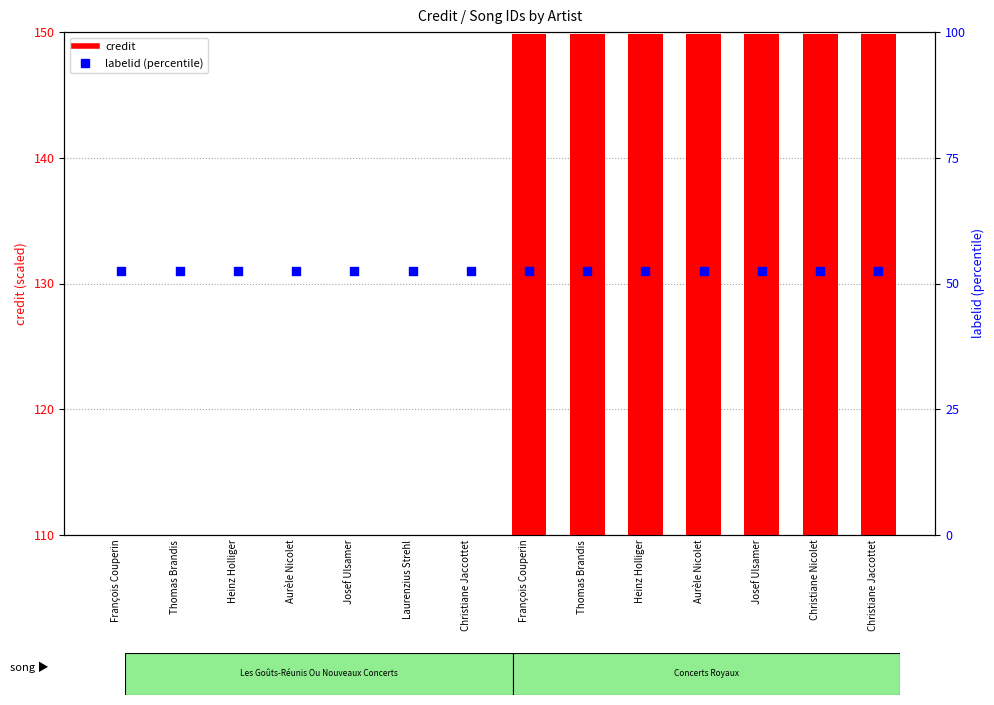

At how many categories does at least one series exceed 69?

14